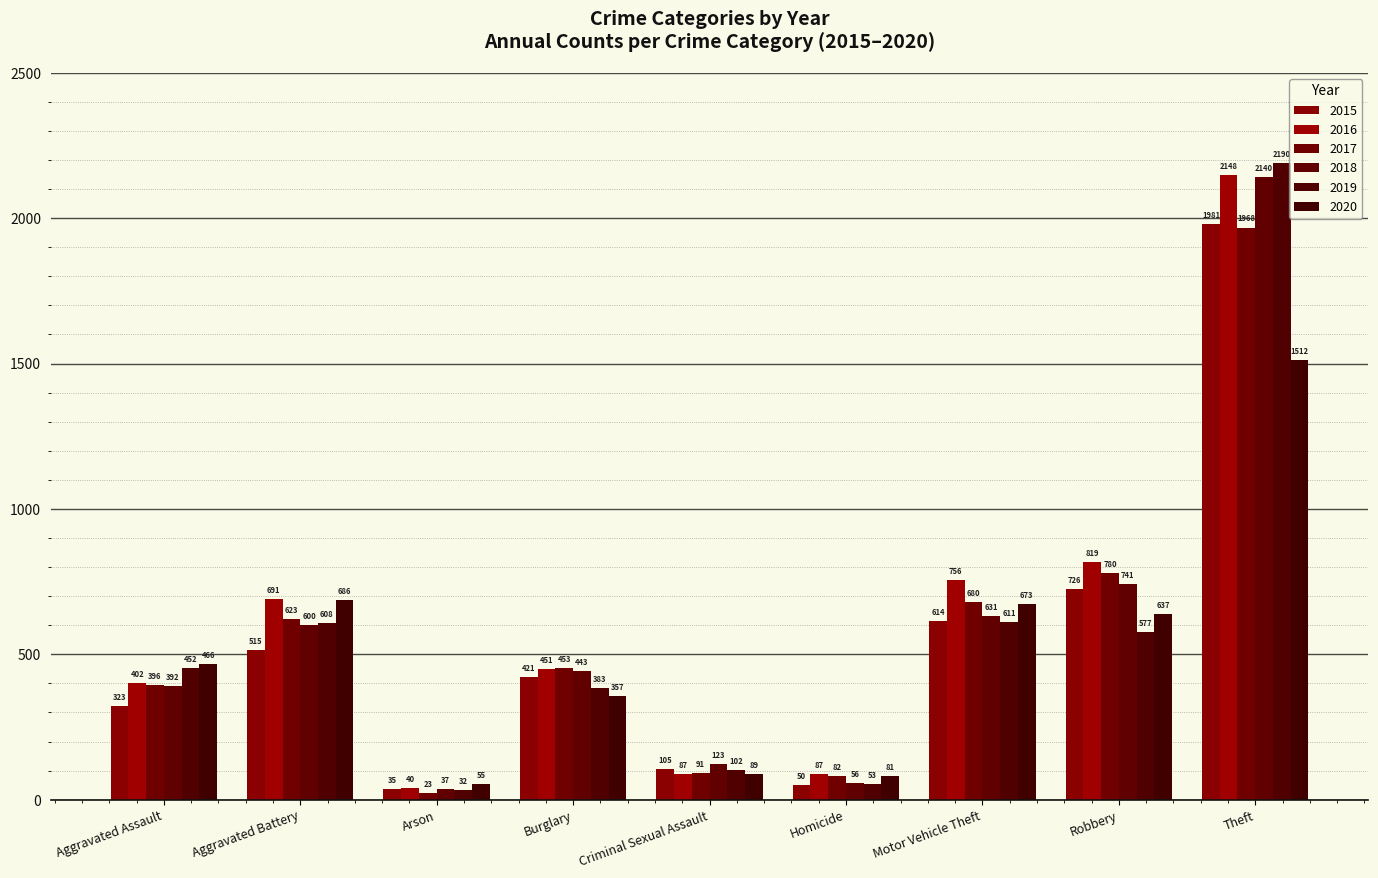

Count the number of categories in the chart.

9